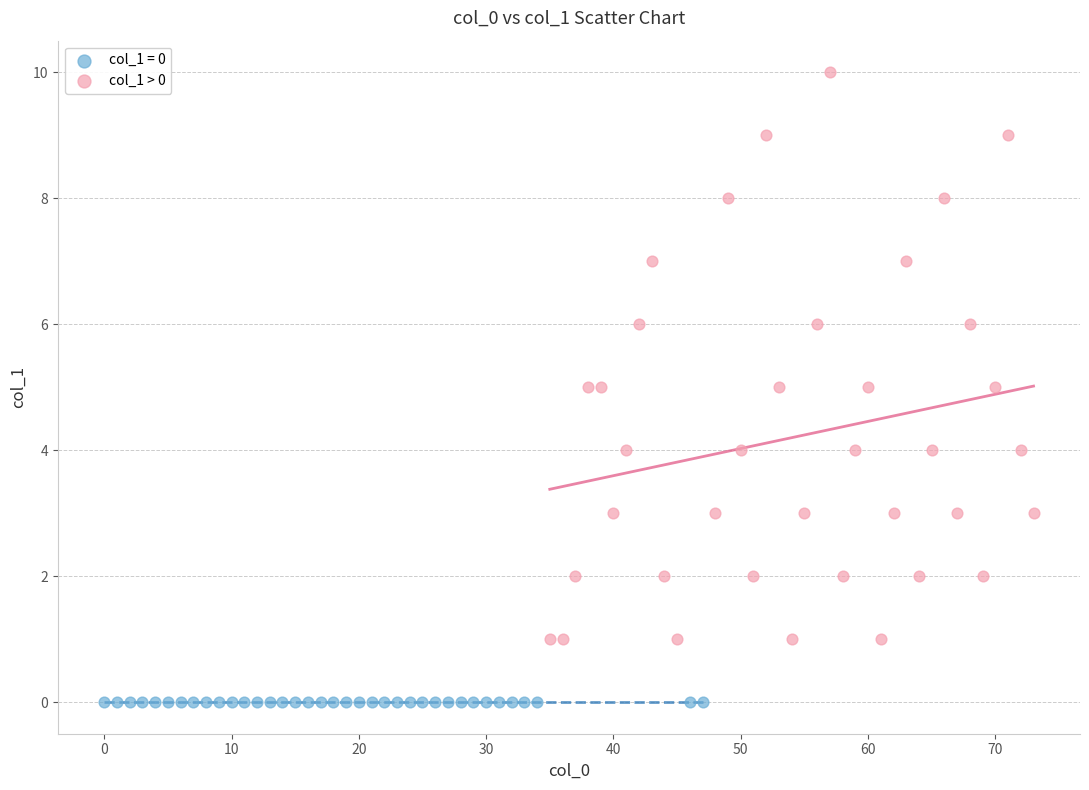

Which series reaches the maximum Y coordinate?

col_1 > 0